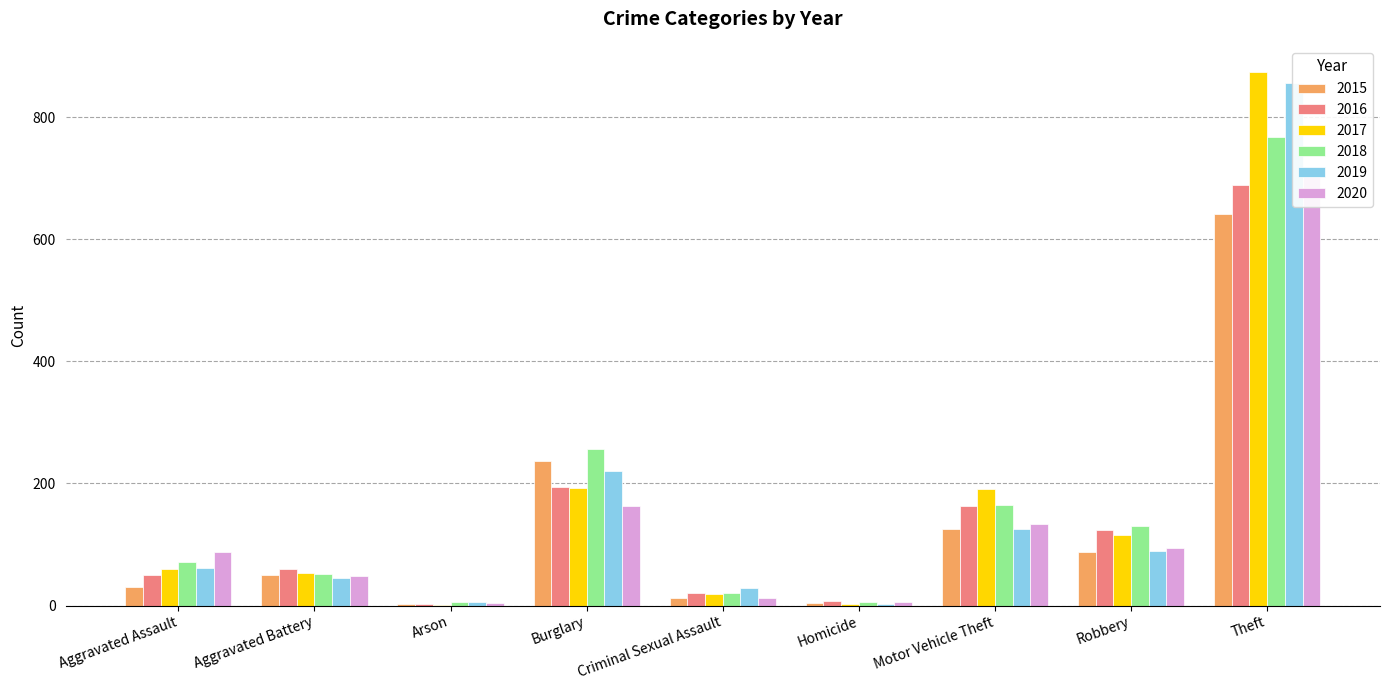

What is the average value of the 2016 series?

146